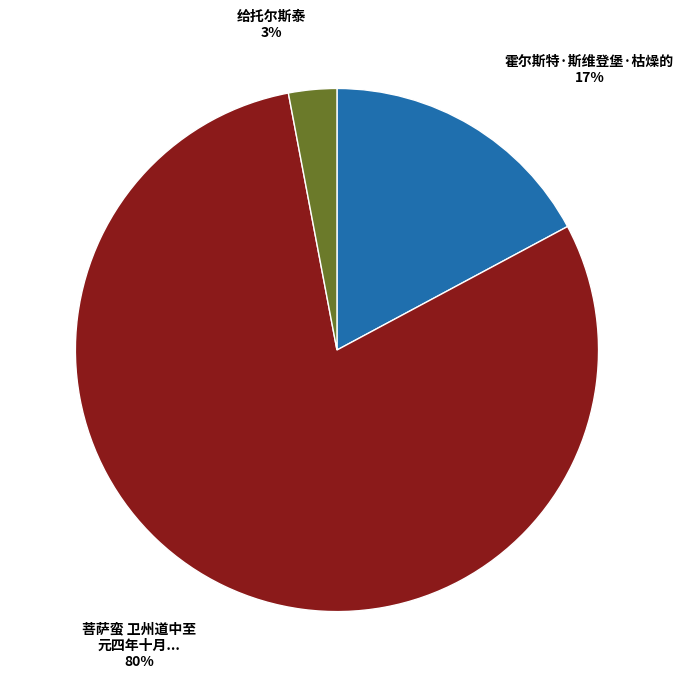

To the nearest percent, what is the difference between the largest and smallest slice percentages?

77%